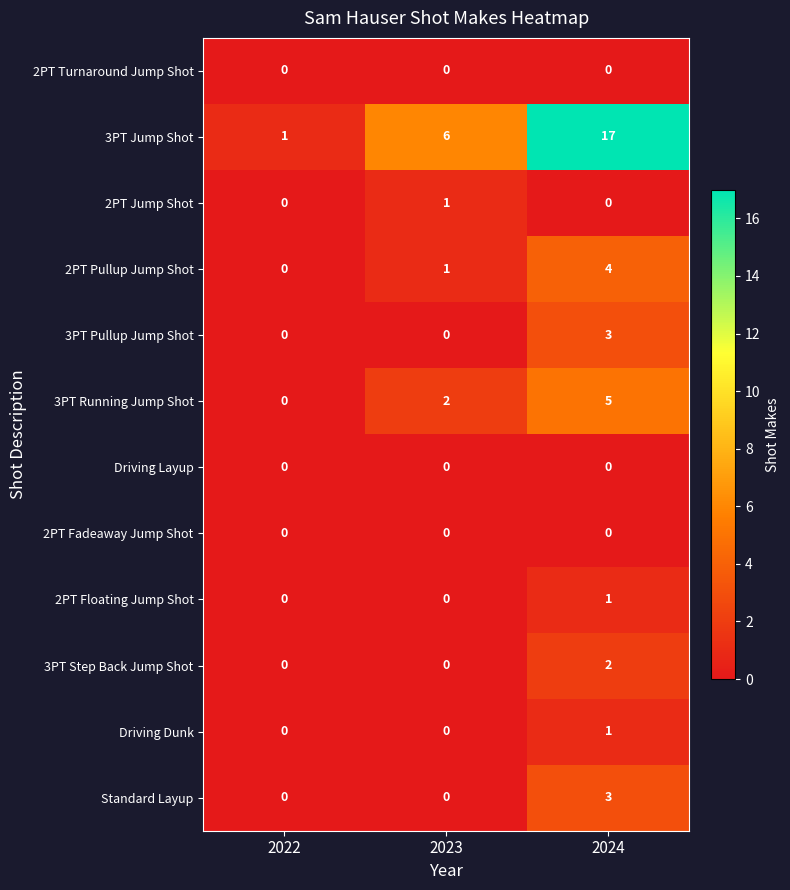

Which series changed the most between 2022 and 2023?

3PT Jump Shot